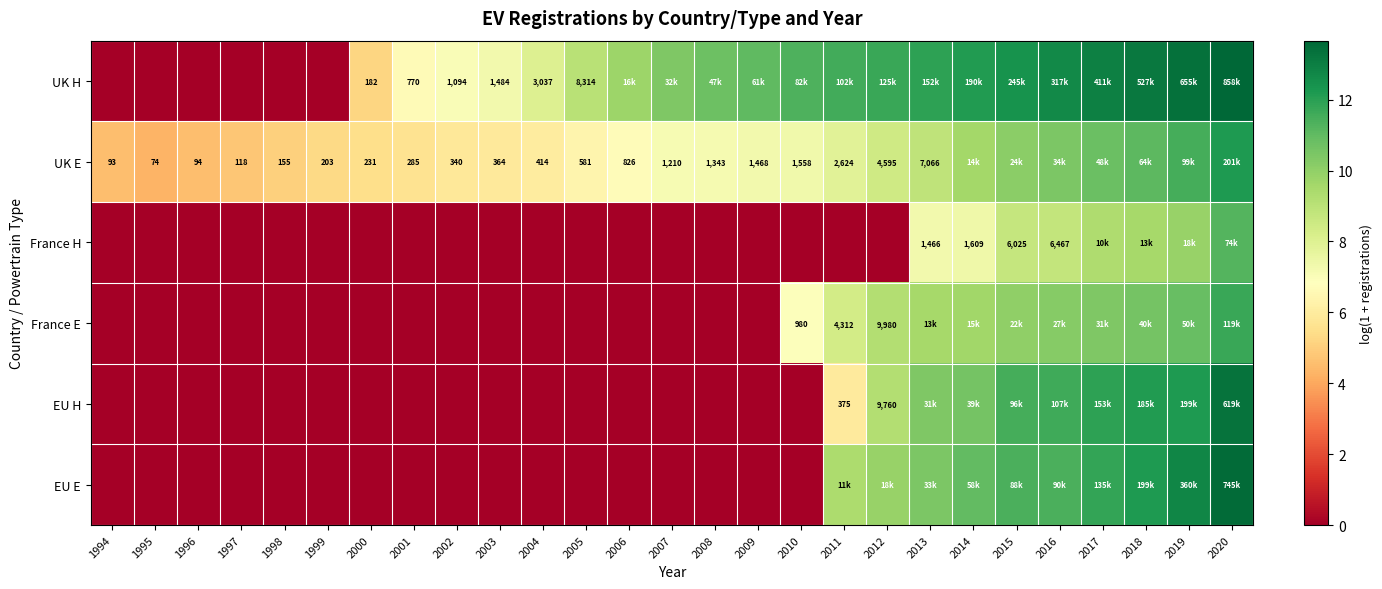

The France H series shows 7.6 at 2000. True or false?

False